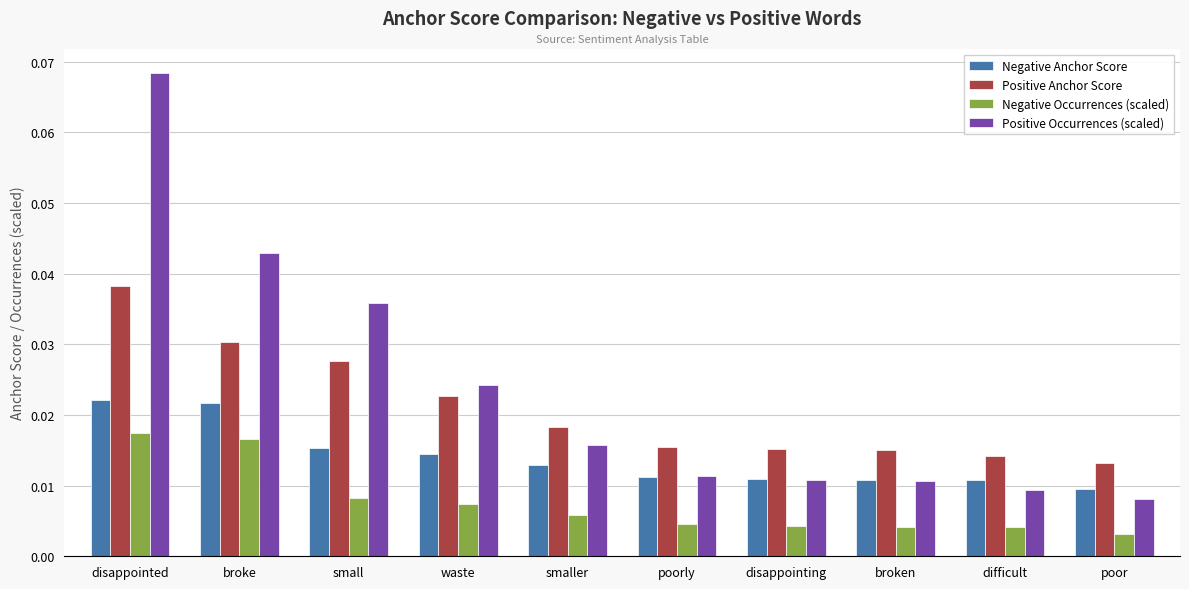

Which series has the widest spread of values?

Positive Occurrences (scaled)